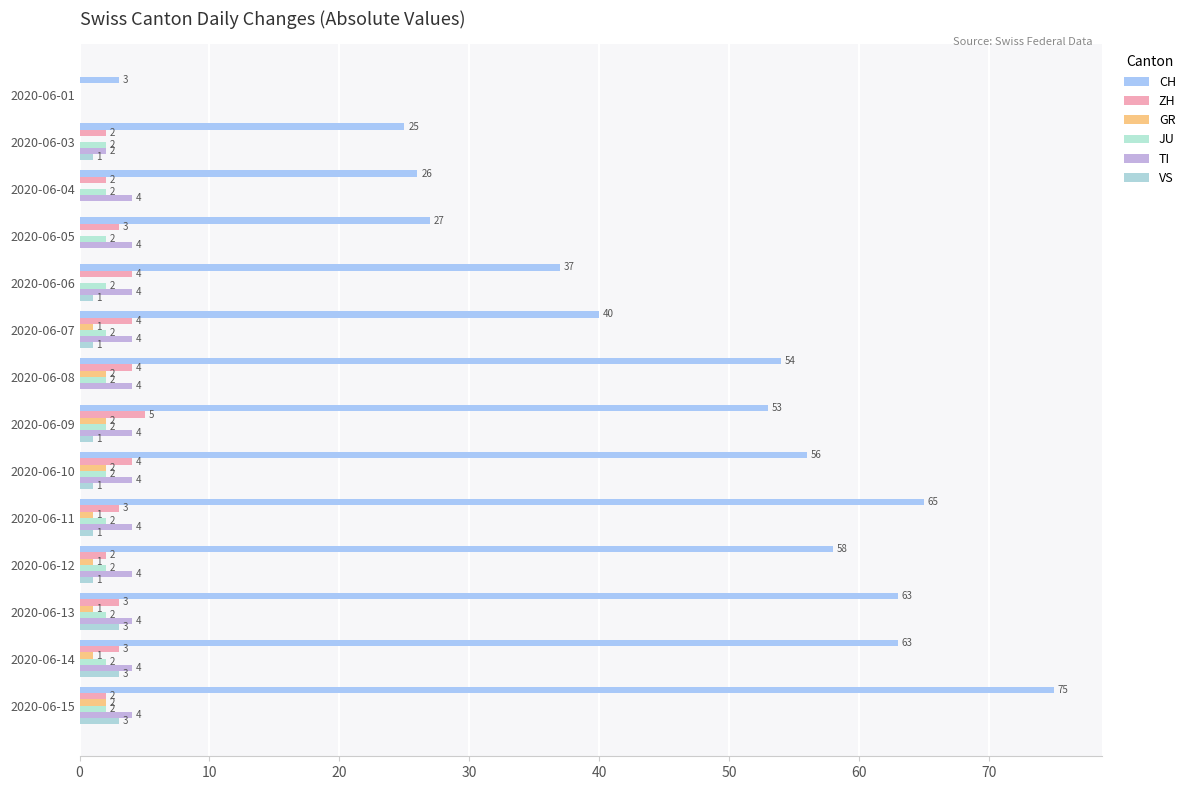

How many categories are shown in the chart?

14